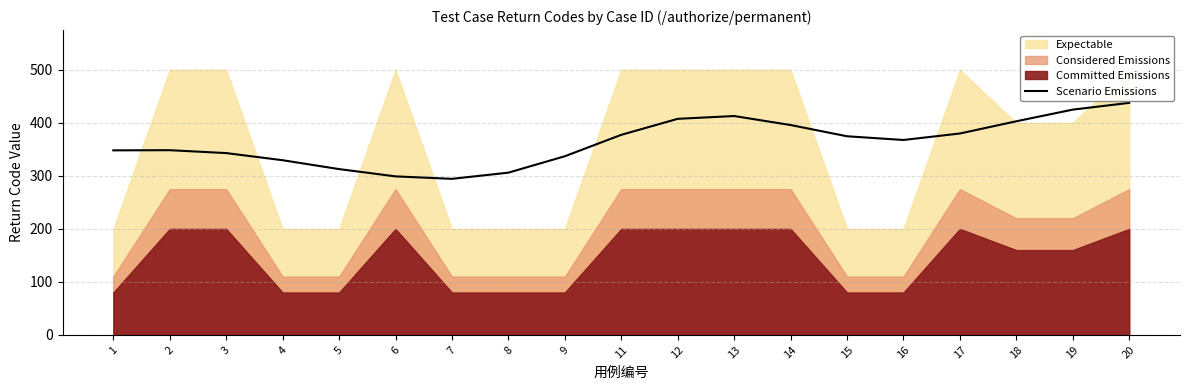

What is the average value?

363.2